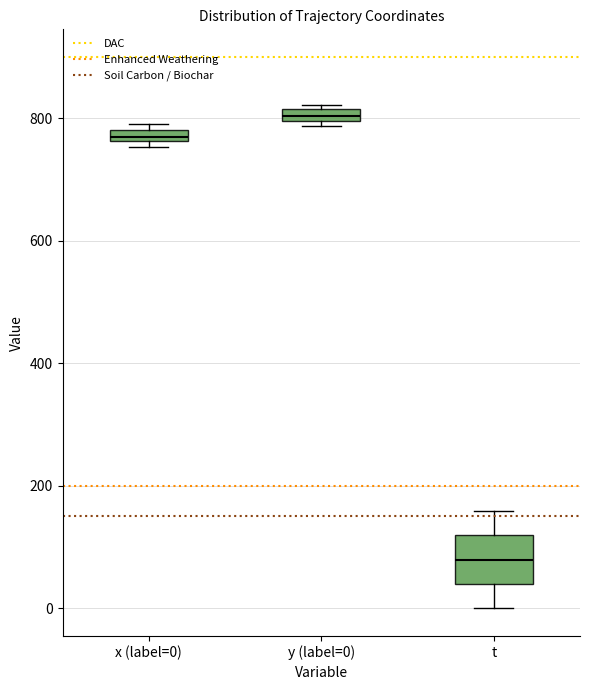

Which box's median line is the highest?

y (label=0)